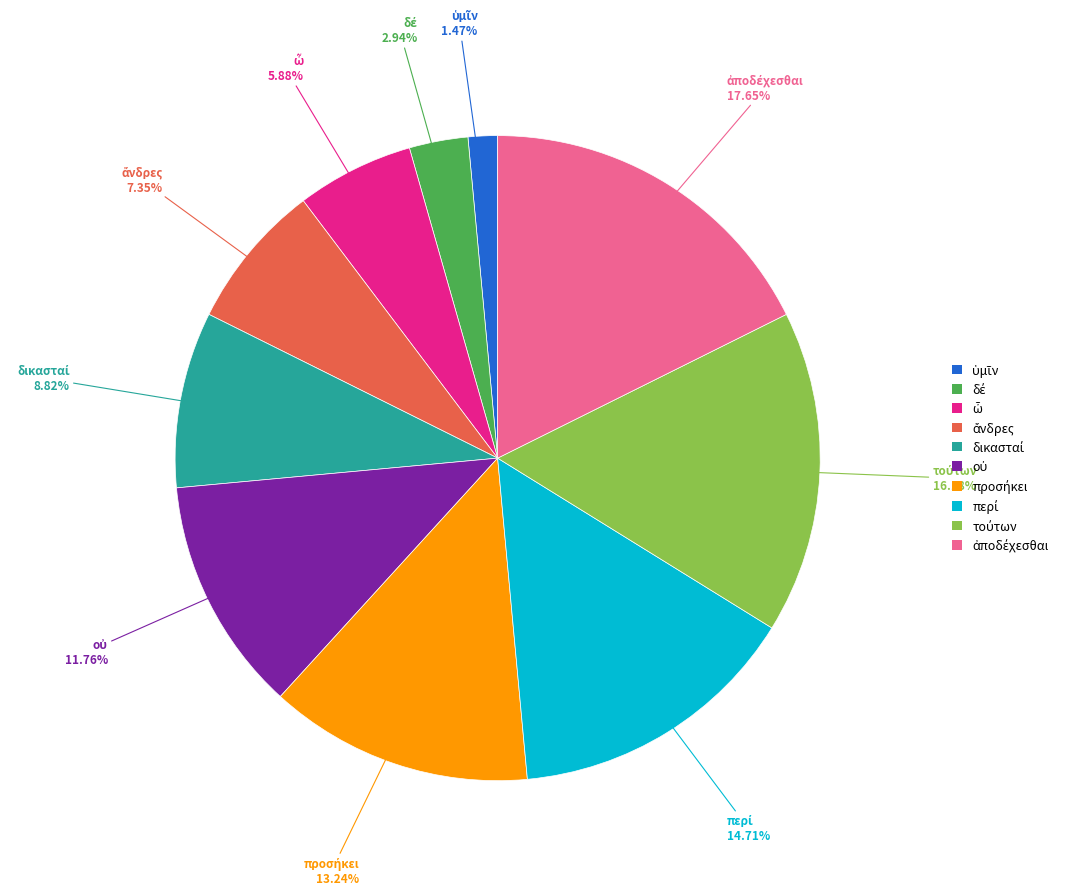

Is there any slice that represents more than half of the pie?

No